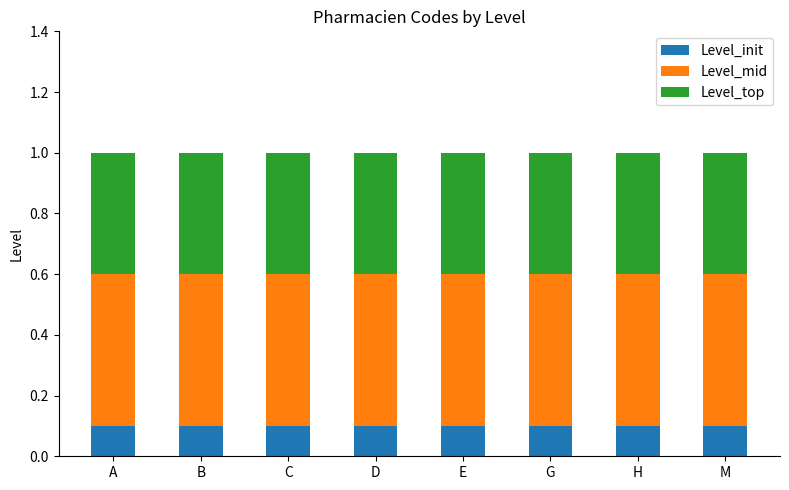

What is the total value across all series at G?

1.0